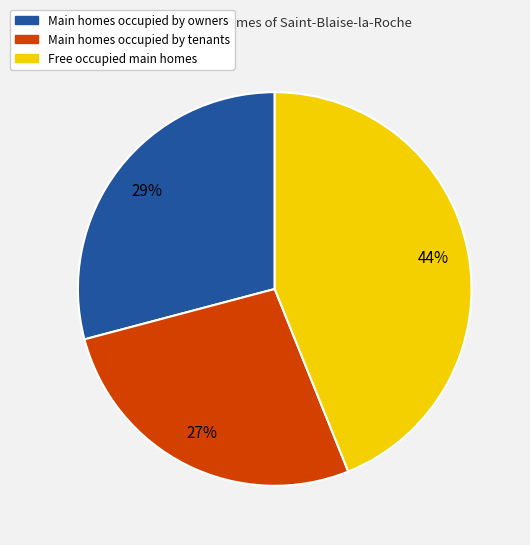

Is there a majority slice in this chart?

No